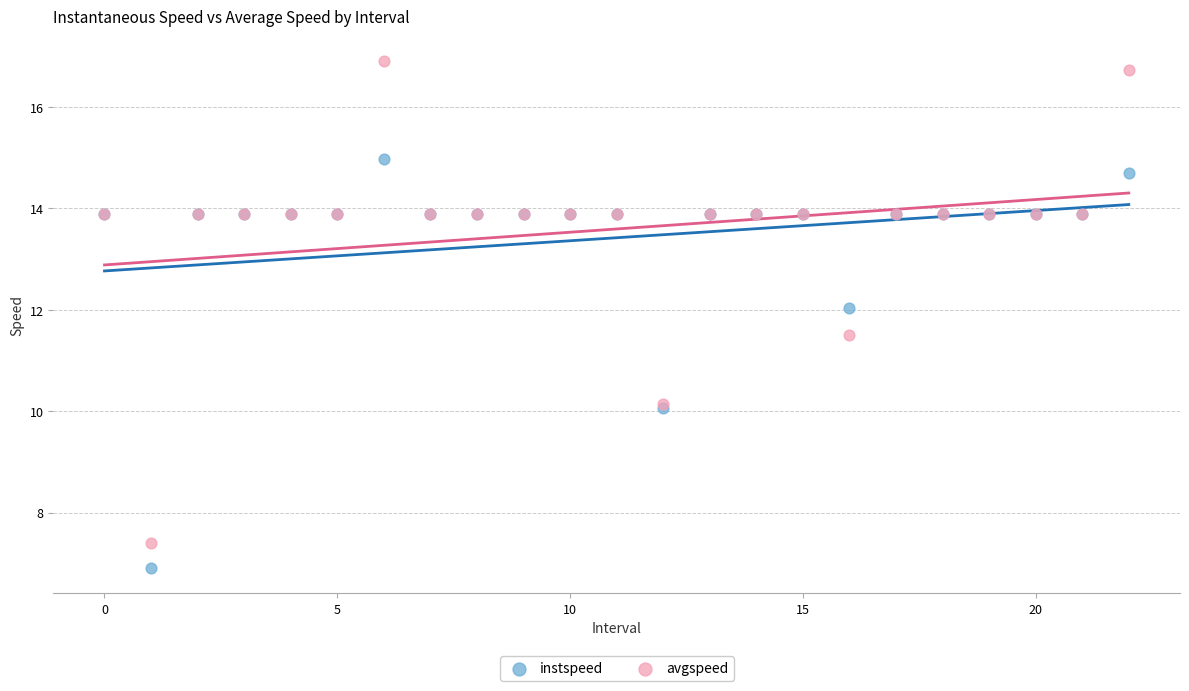

Across all series, what Y value is closest to 11?

11.5